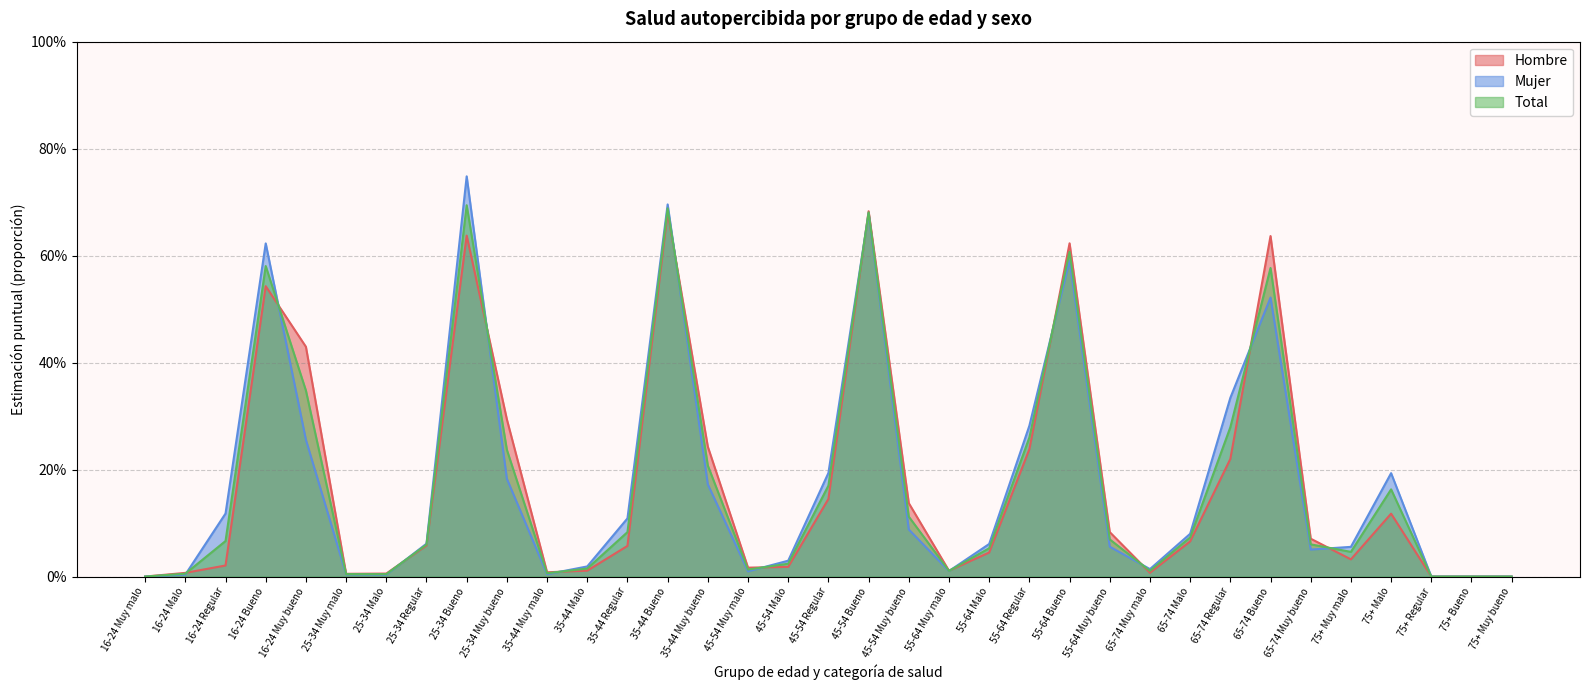

List the labels in order of Hombre value, largest first.

45-54 Bueno, 35-44 Bueno, 25-34 Bueno, 65-74 Bueno, 55-64 Bueno, 16-24 Bueno, 16-24 Muy bueno, 25-34 Muy bueno, 35-44 Muy bueno, 55-64 Regular, 65-74 Regular, 45-54 Regular, 45-54 Muy bueno, 75+ Malo, 55-64 Muy bueno, 65-74 Muy bueno, 65-74 Malo, 25-34 Regular, 35-44 Regular, 55-64 Malo, 75+ Muy malo, 16-24 Regular, 45-54 Malo, 45-54 Muy malo, 35-44 Malo, 55-64 Muy malo, 35-44 Muy malo, 65-74 Muy malo, 16-24 Malo, 25-34 Malo, 25-34 Muy malo, 16-24 Muy malo, 75+ Regular, 75+ Bueno, 75+ Muy bueno